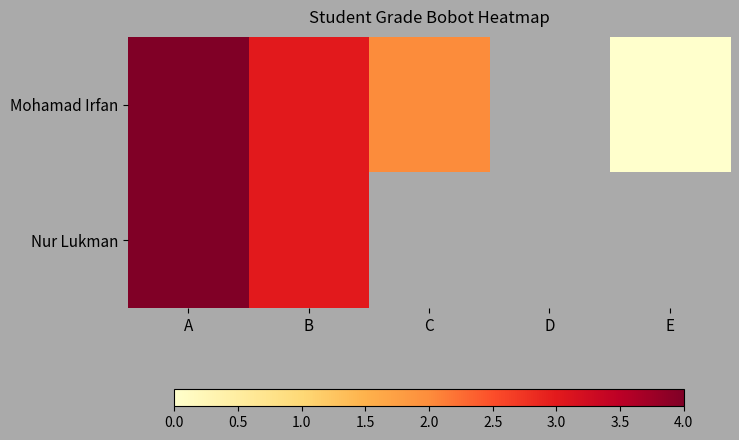

List the series in order of their overall mean, lowest first.

Mohamad Irfan, Nur Lukman